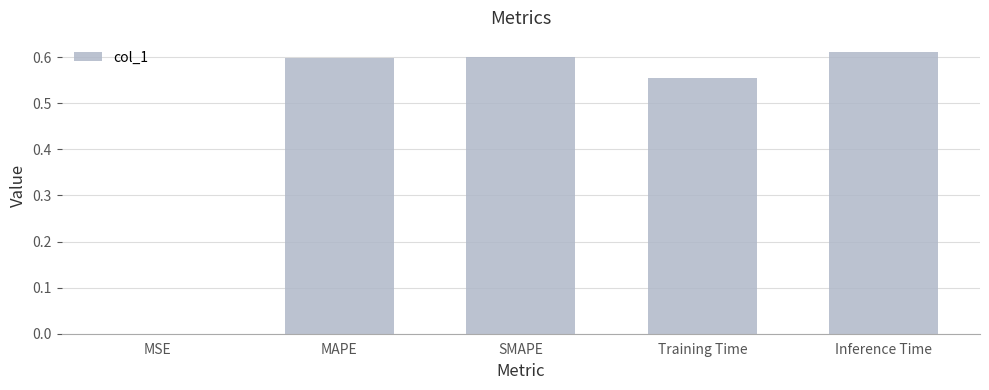

True or false: the data shows 0.6 at MAPE.

True